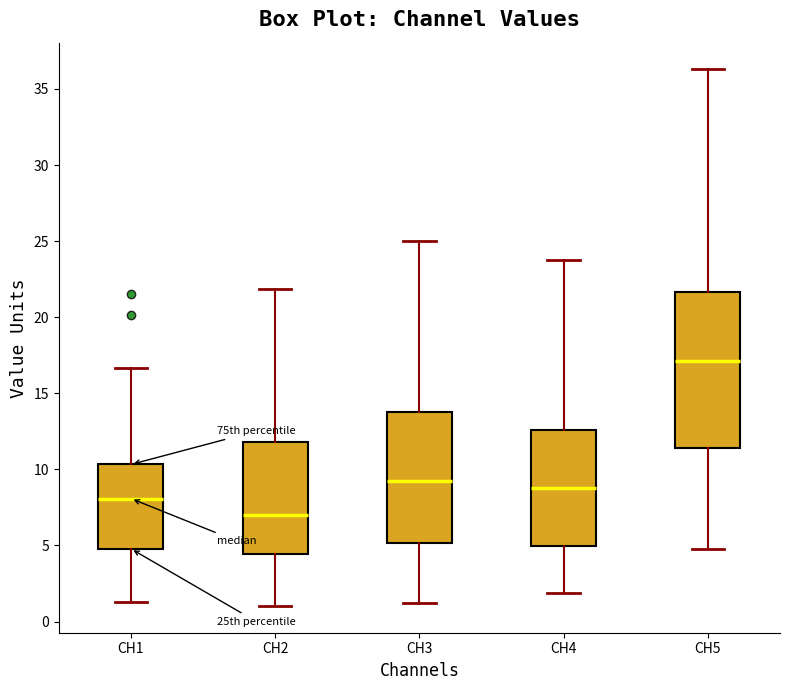

Reading left to right, transcribe this box plot: for each box, give where its median line is, the range the box spans, and where its two whiskers end, as read against the y-axis. The values are not printed on the chart, so give them approximately, as read against the axis.

CH1: median 8.0, box 5.0 to 10.5, whiskers 1.5 to 16.5
CH2: median 7.0, box 4.5 to 12.0, whiskers 1.0 to 22.0
CH3: median 9.5, box 5.0 to 14.0, whiskers 1.0 to 25.0
CH4: median 9.0, box 5.0 to 12.5, whiskers 2.0 to 24.0
CH5: median 17.0, box 11.5 to 21.5, whiskers 5.0 to 36.5